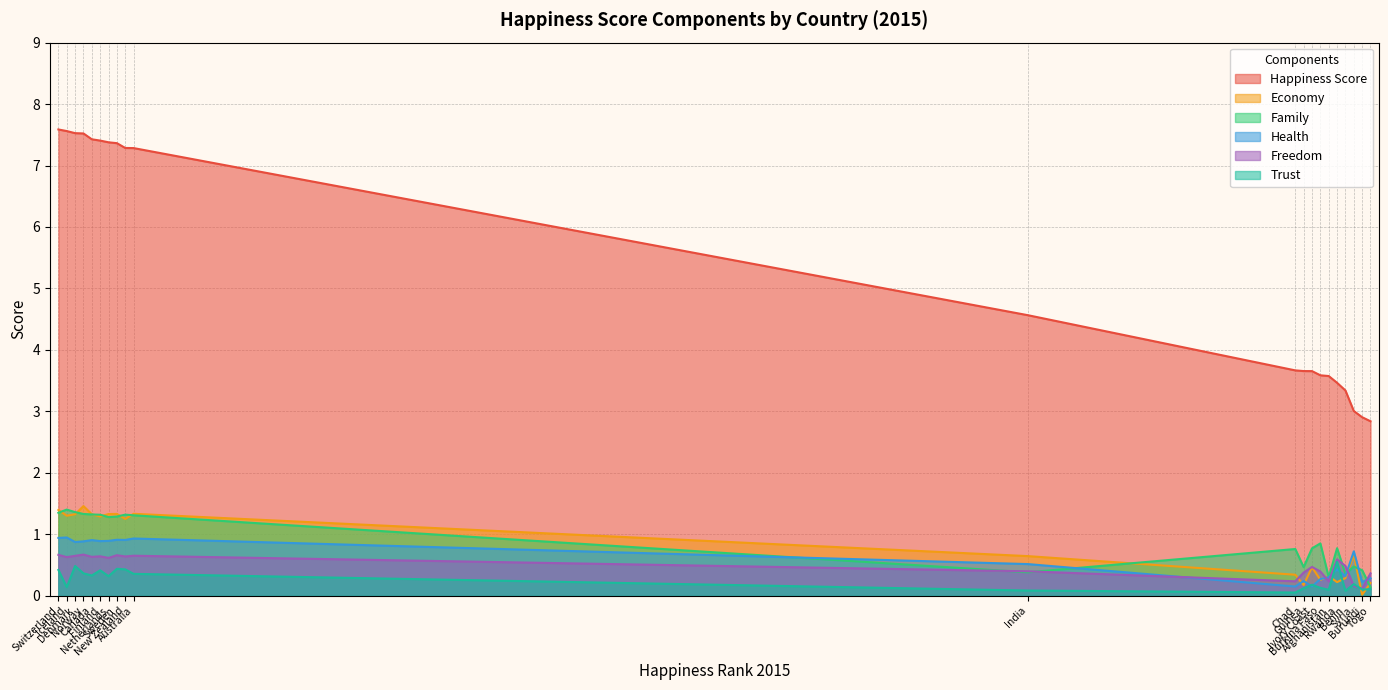

The happiness_score series shows 0.9 at 156. True or false?

False